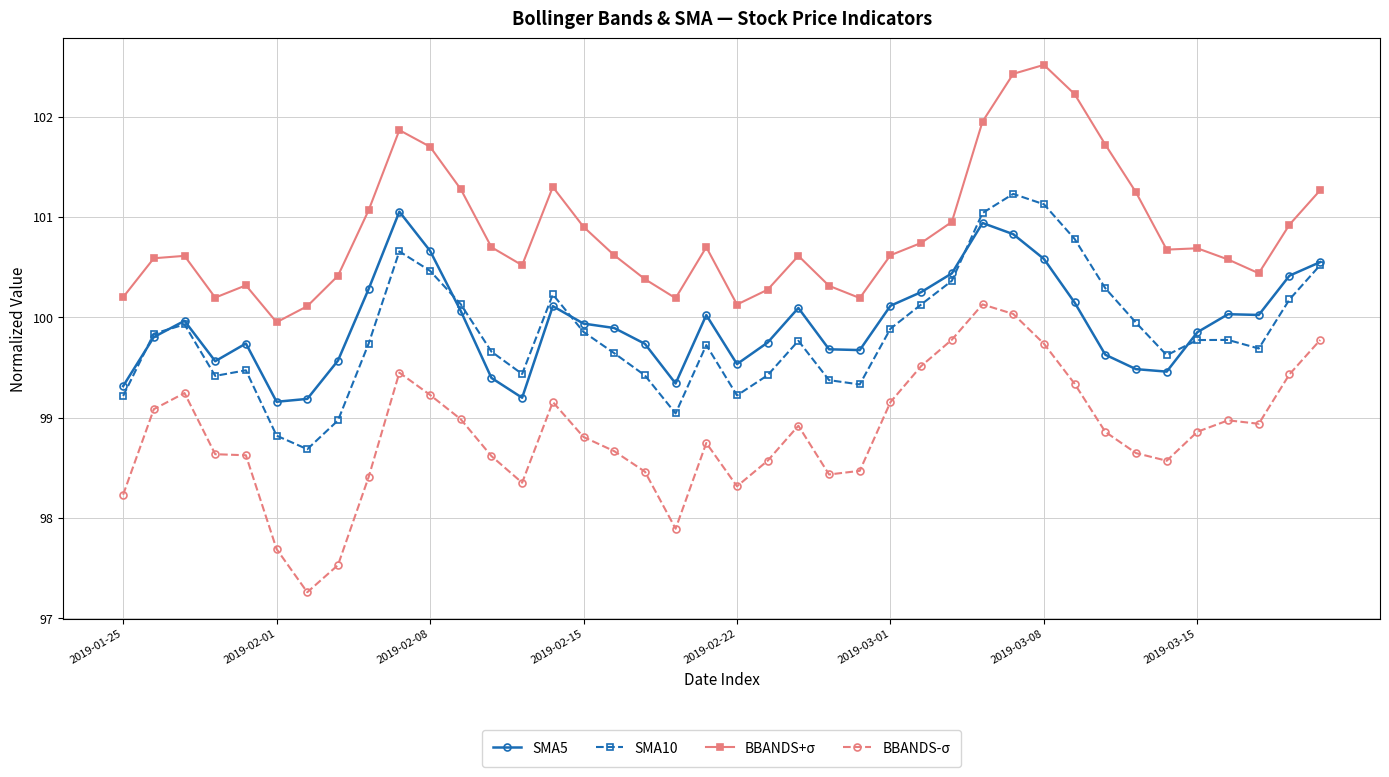

Rank the series by their maximum value, from highest to lowest.

BBANDS+σ, SMA10, SMA5, BBANDS-σ